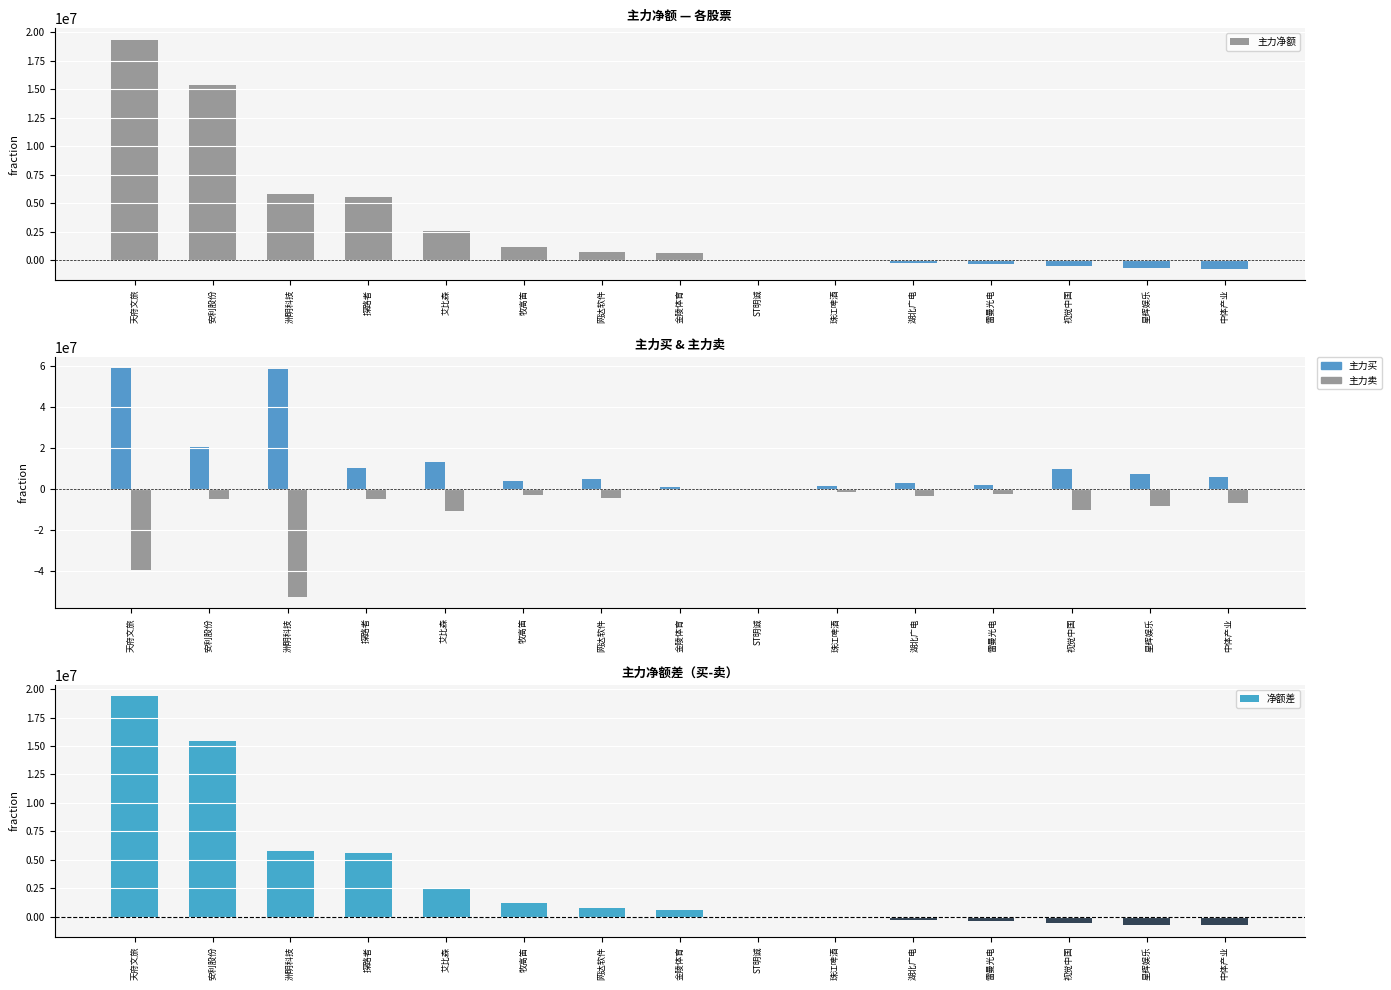

Is the value of 净额差 at 金陵体育 greater than the value of 主力净额 at 探路者?

No